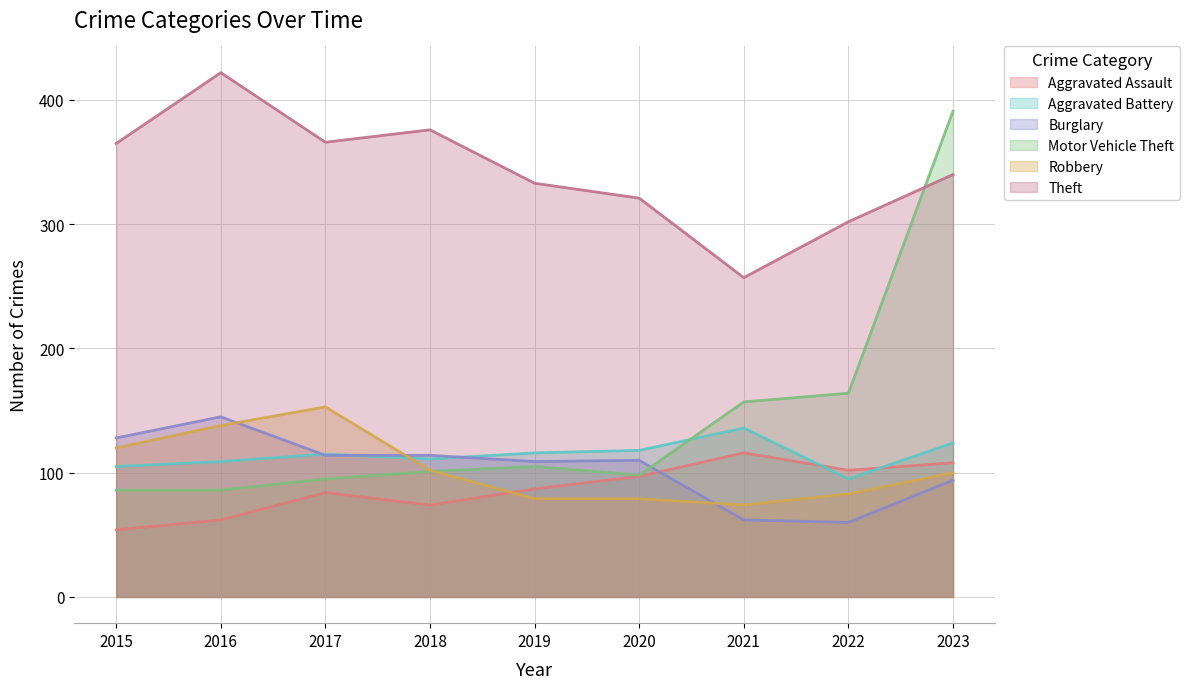

Reading left to right, extract all data points from this chart.

Aggravated Assault: 54	62	84	74	87	97	116	102	108
Aggravated Battery: 105	109	115	111	116	118	136	95	124
Burglary: 128	145	114	114	109	110	62	60	94
Motor Vehicle Theft: 86	86	95	101	105	98	157	164	391
Robbery: 120	138	153	102	79	79	74	83	100
Theft: 365	422	366	376	333	321	257	302	340